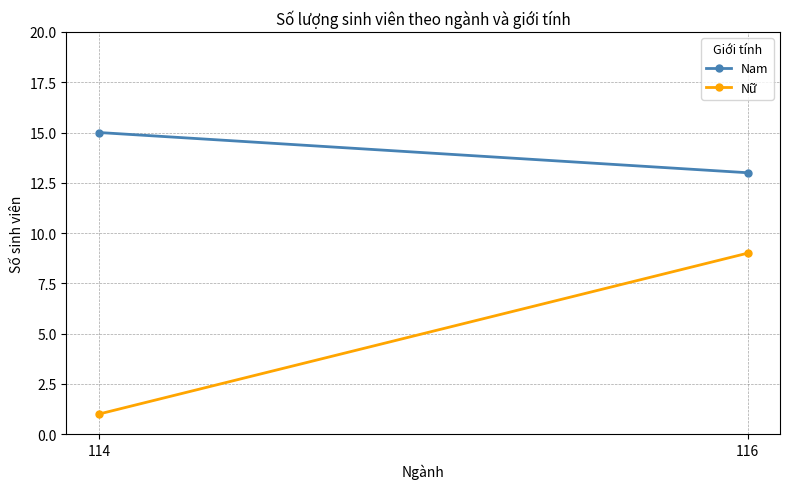

At 114, list the series in order from largest to smallest.

Nam, Nữ